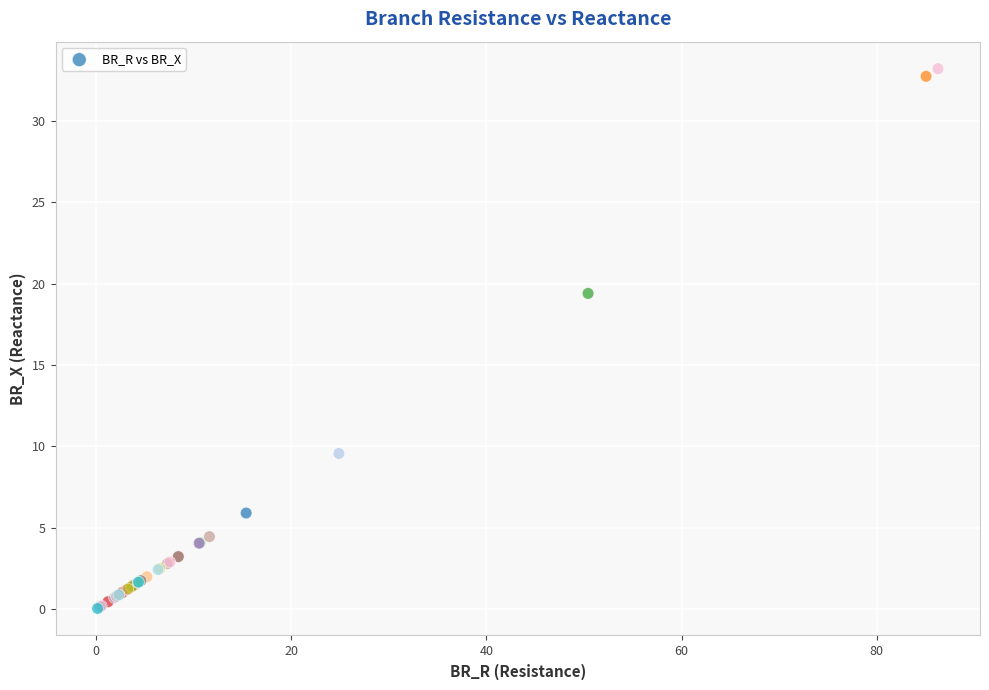

What Y value in the scatter plot is closest to 16?

19.4